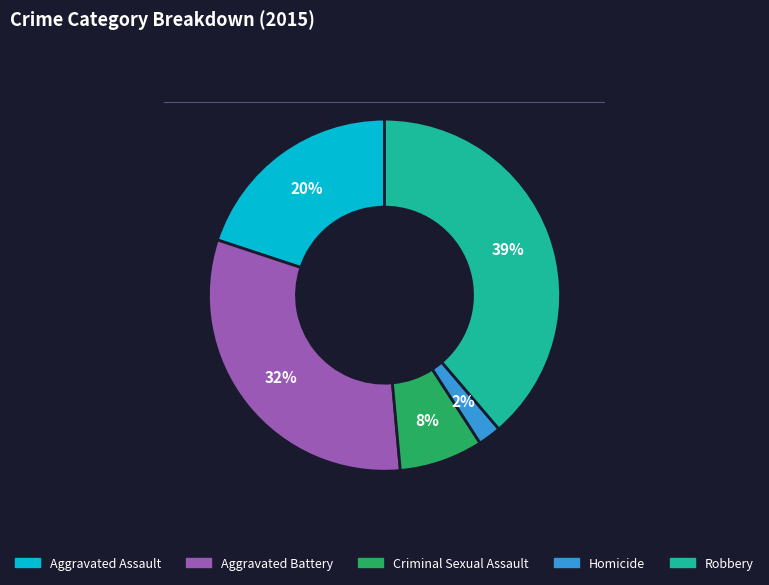

How many slices are in this pie chart?

5